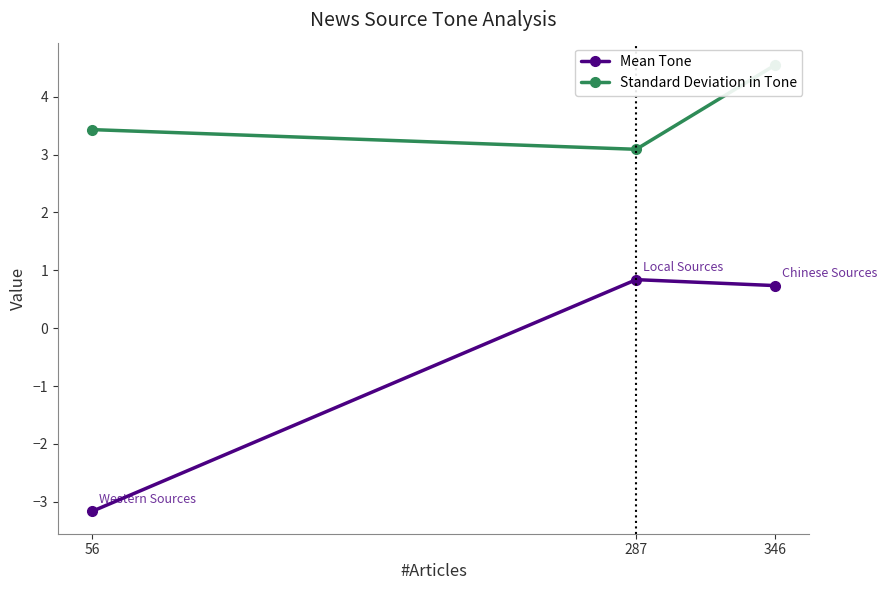

What is the minimum value shown in the chart?

-3.2